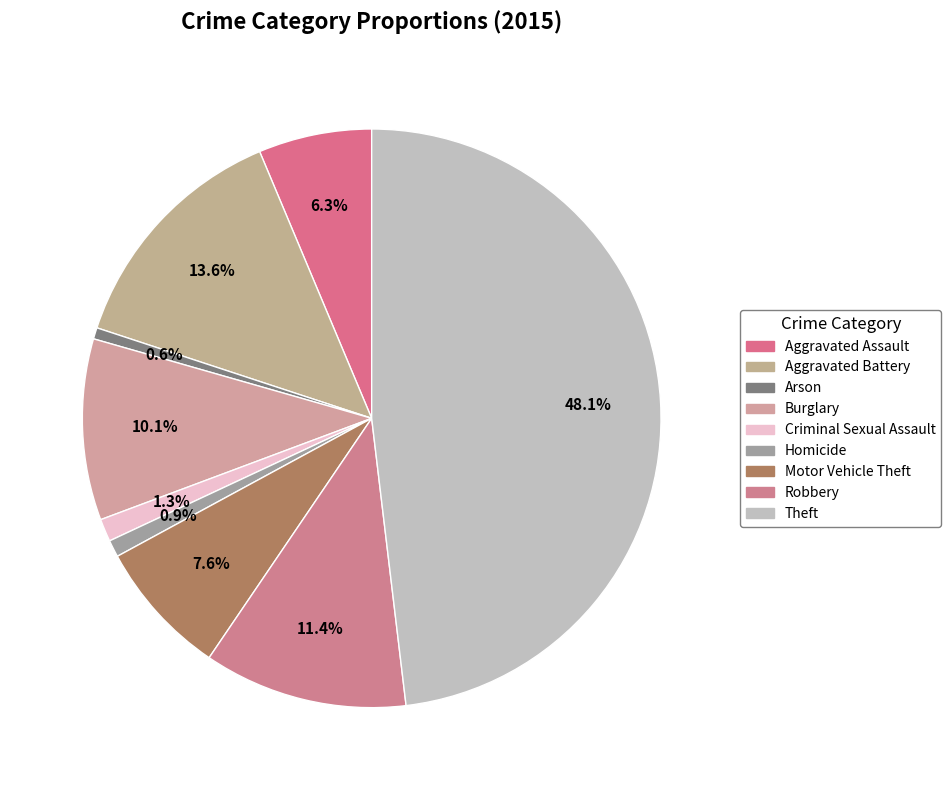

Count the number of slices in the pie.

9